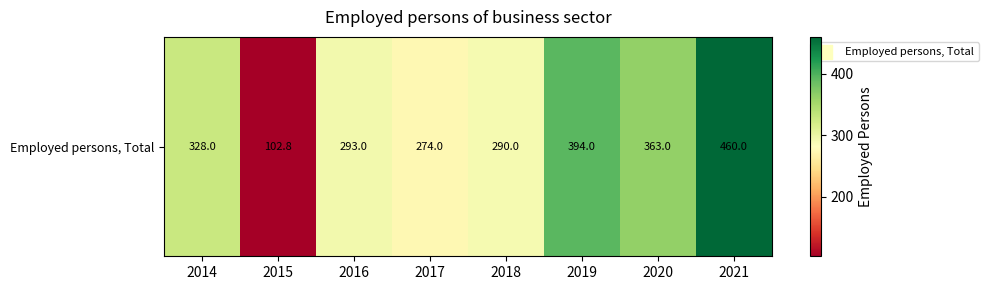

At which label is the value closest to 281?

2017